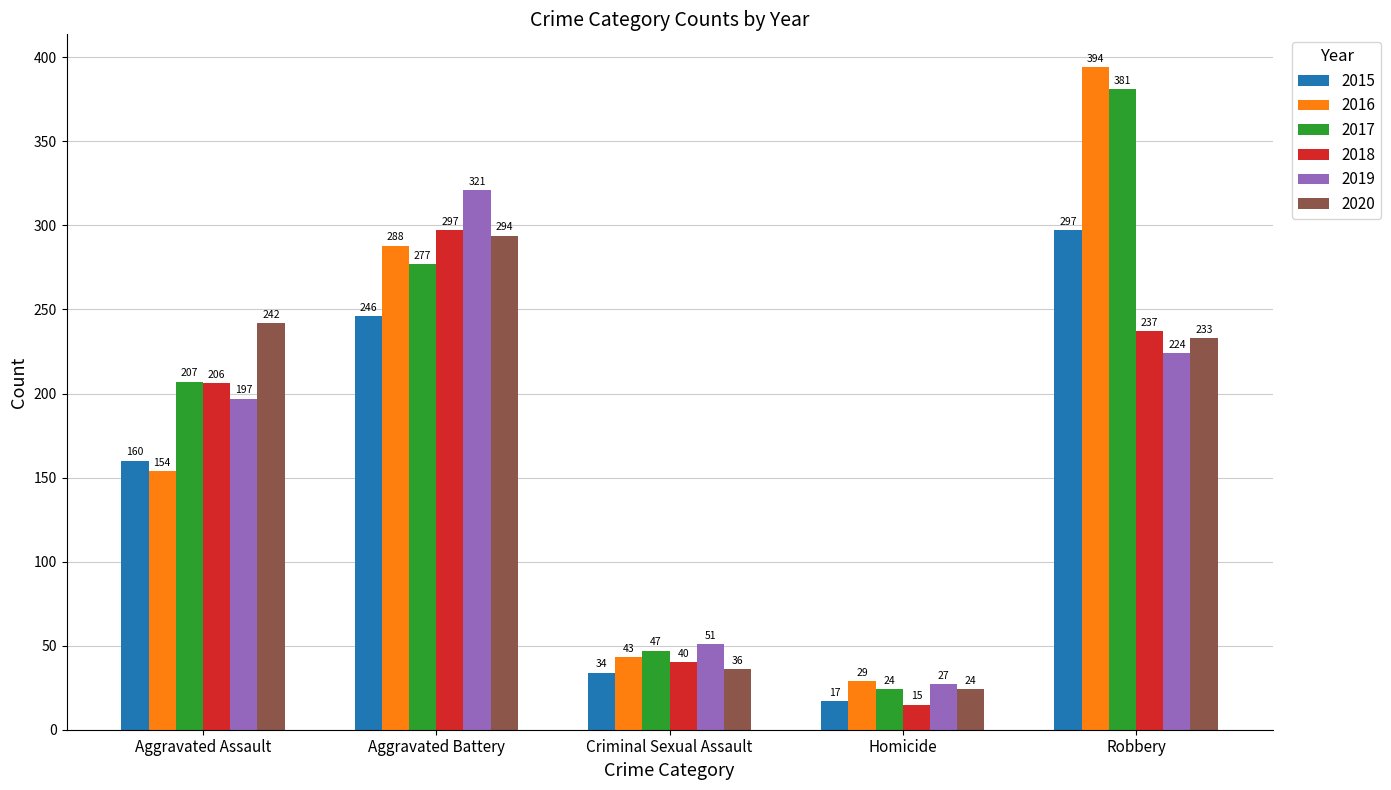

What is the difference between the second highest and second lowest values in the 2017 series?

230